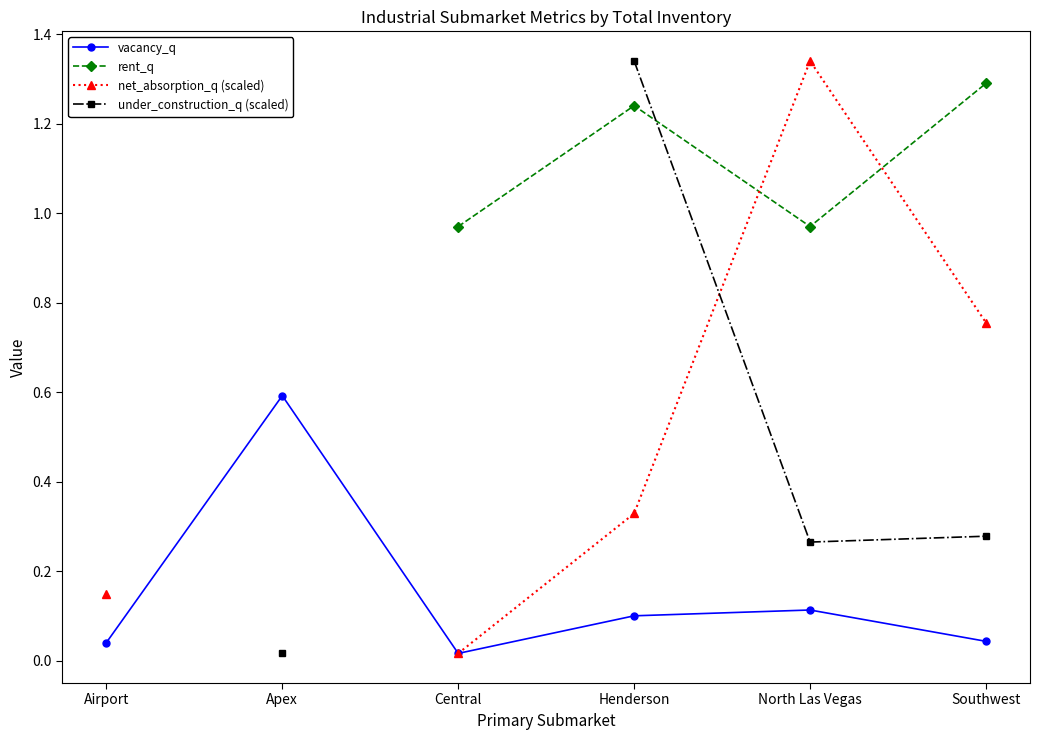

How many categories are shown in the chart?

6